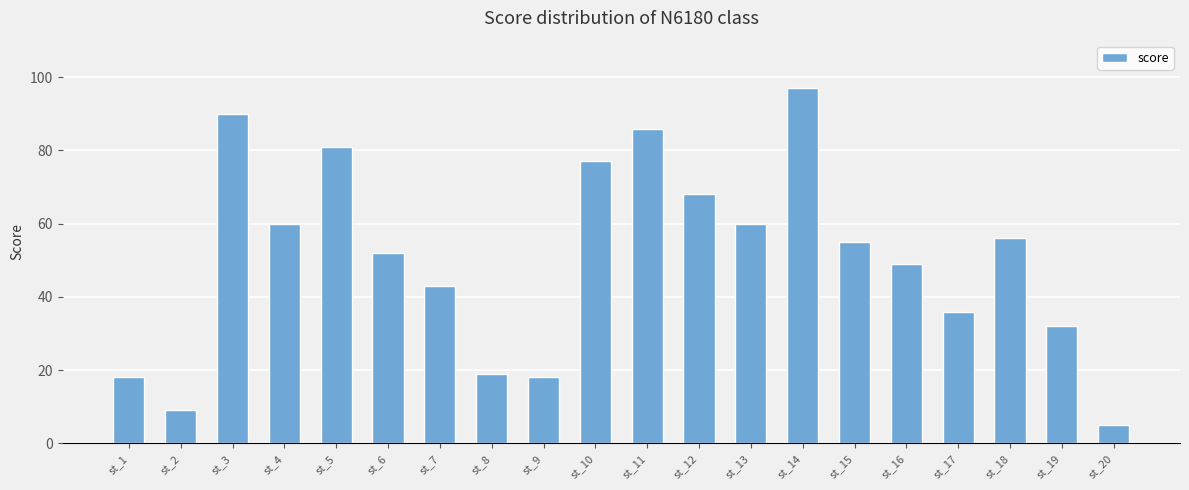

Reading right to left, what are all the values shown in this chart?

5	32	56	36	49	55	97	60	68	86	77	18	19	43	52	81	60	90	9	18